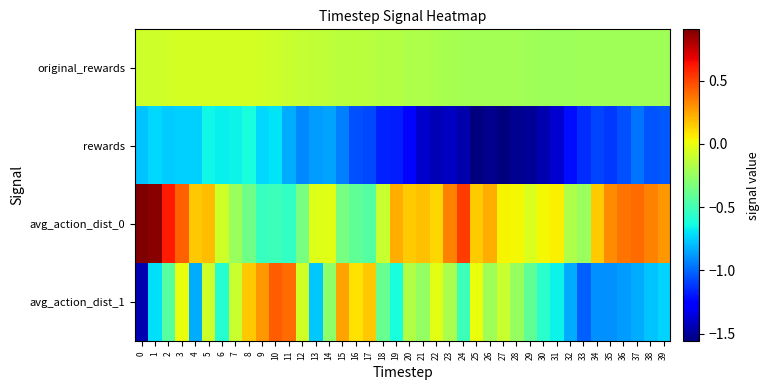

Between 0 and 36, which series saw the biggest shift?

avg_action_dist_1